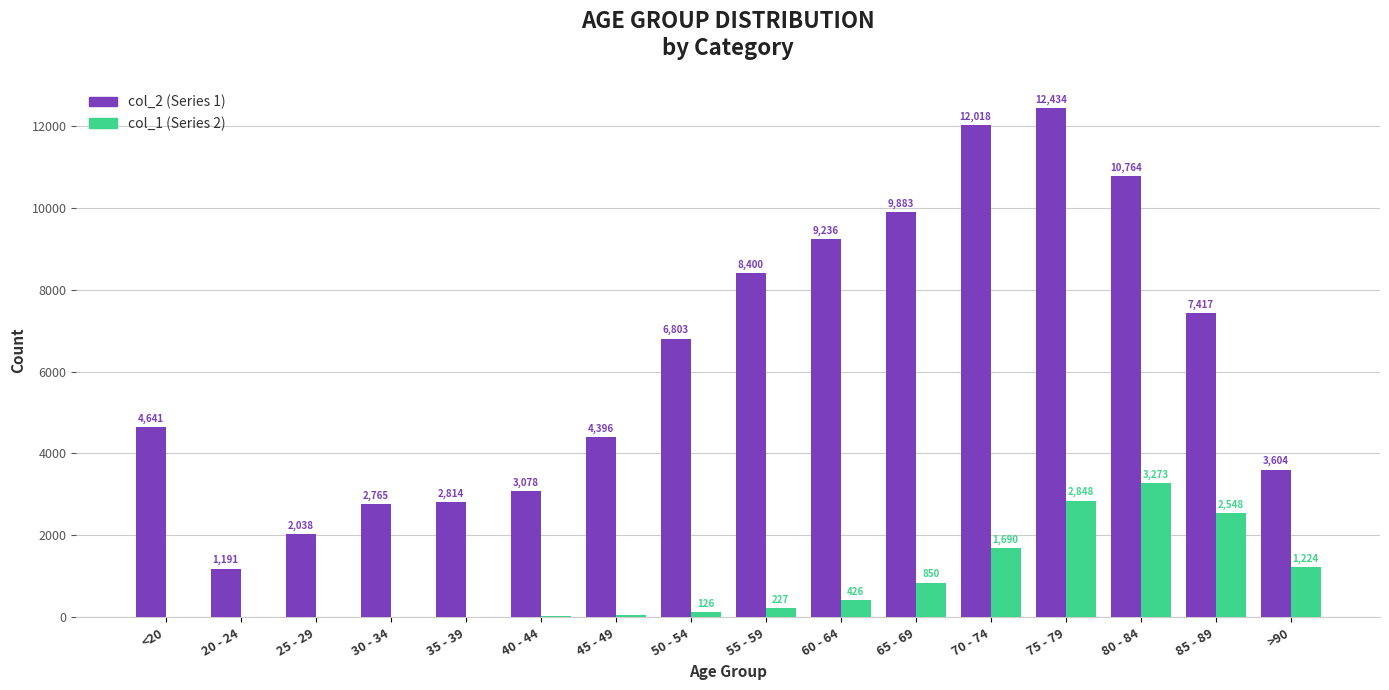

At which category is the sum across all series the highest?

75 - 79